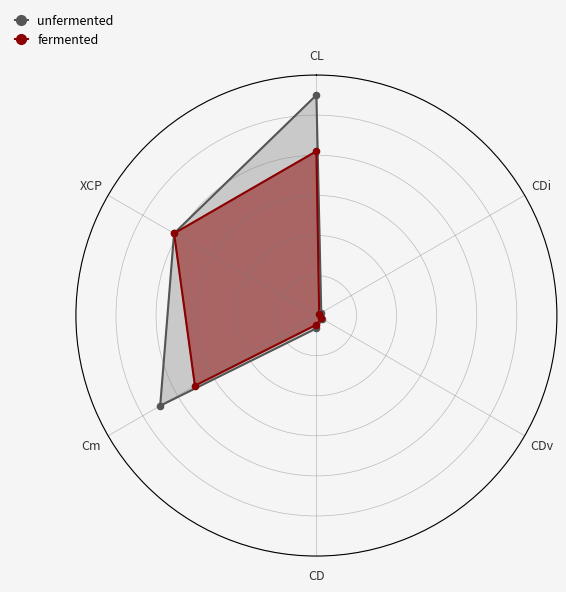

Is the value of fermented at CDv greater than the value of unfermented at CL?

No